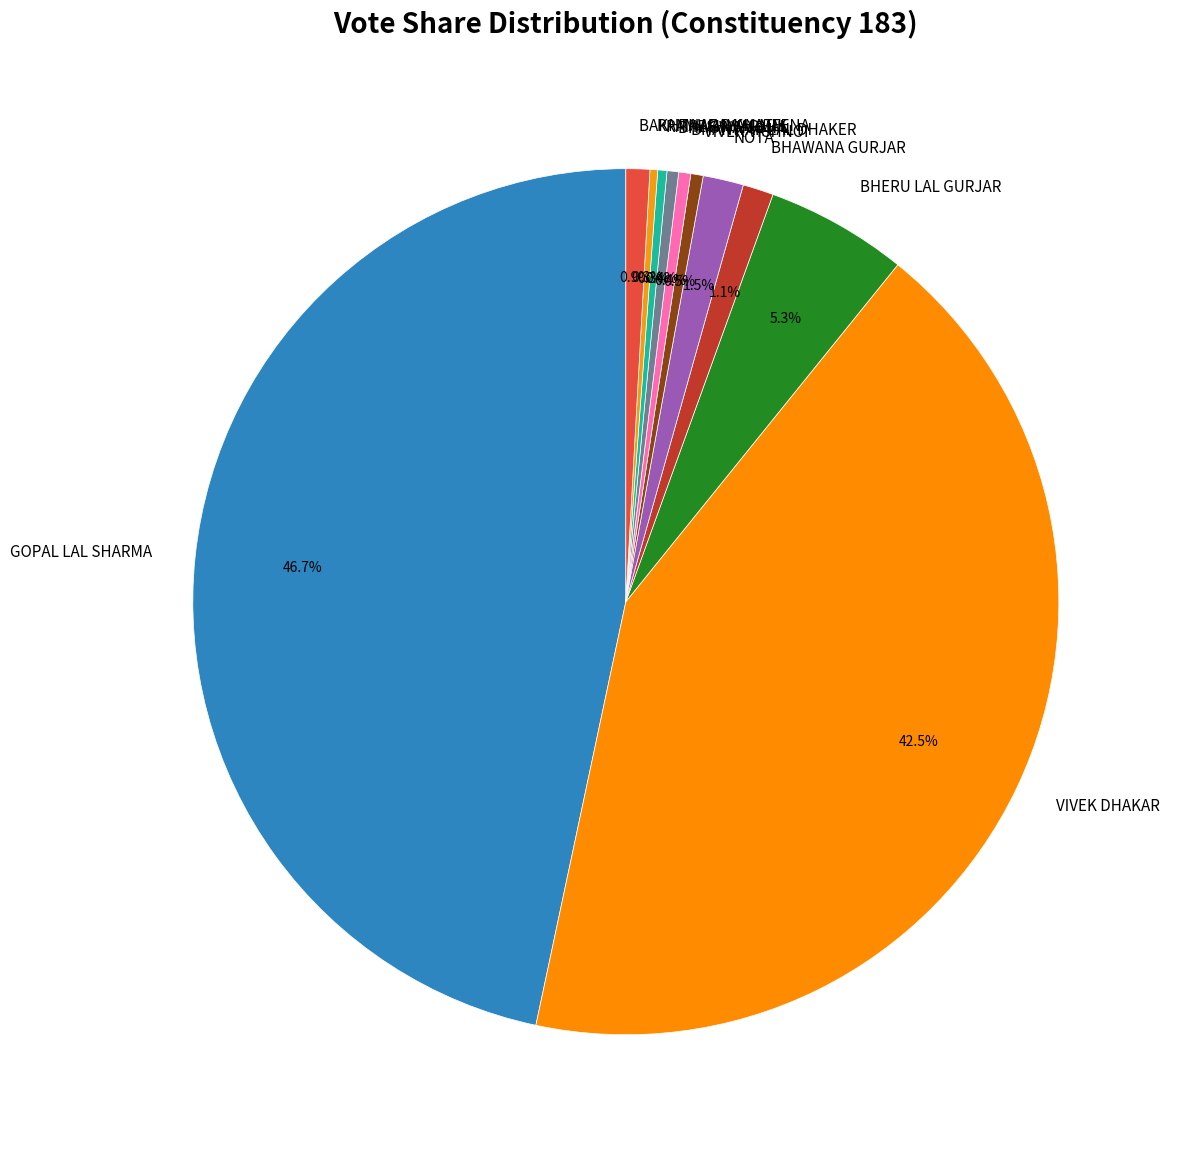

Which category has the biggest portion of the pie?

GOPAL LAL SHARMA